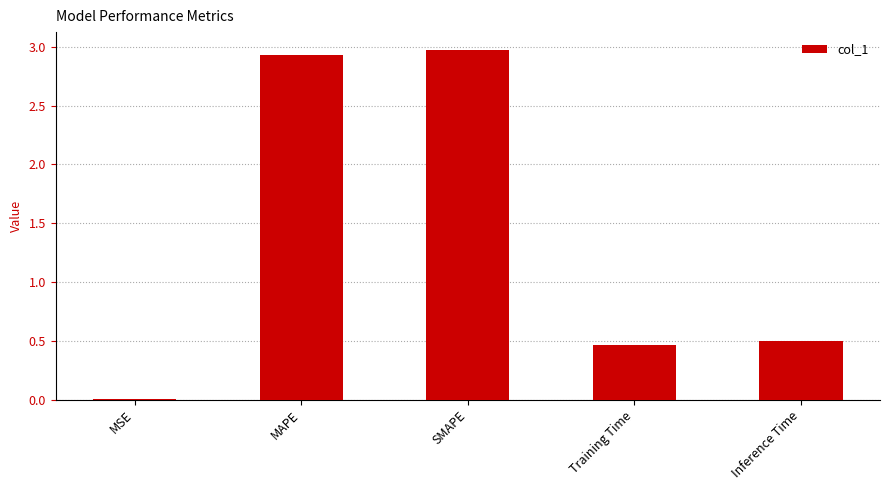

The chart shows a value of 0.5 at Training Time. True or false?

True